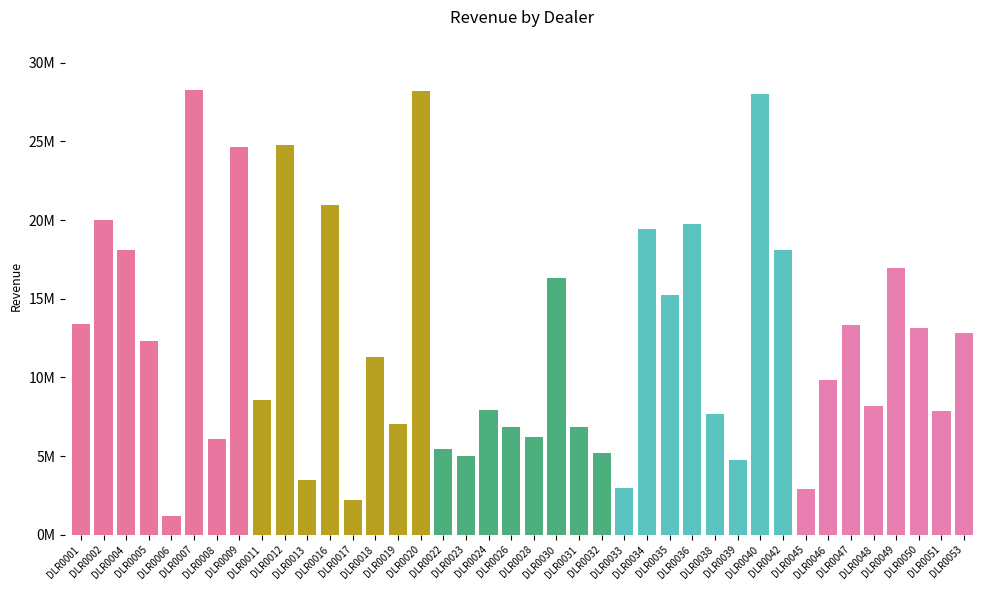

The chart shows a value of 15705372 at DLR0018. True or false?

False